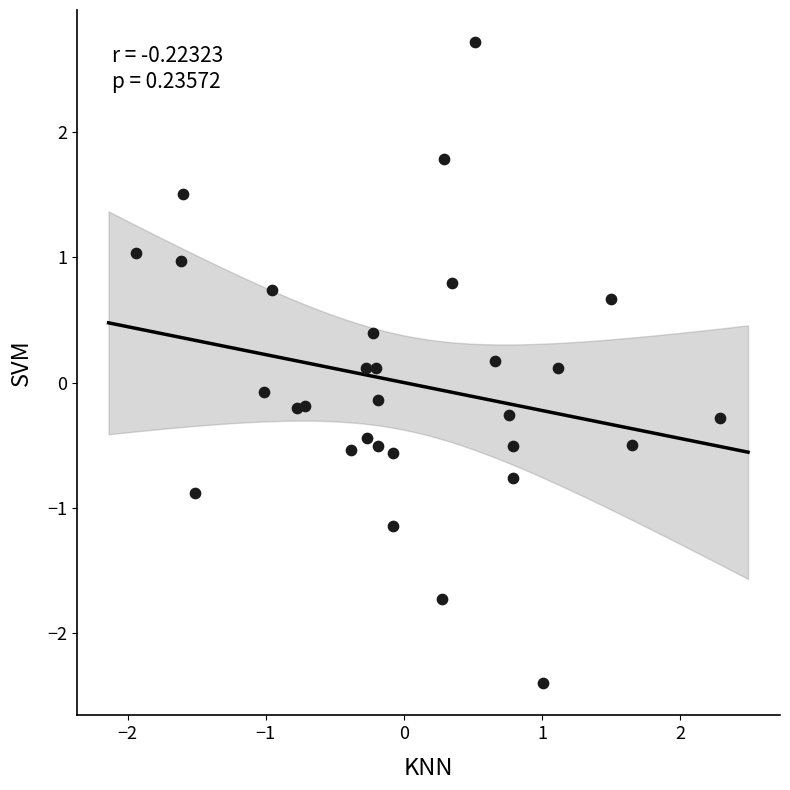

What is the range of Y values (max minus min)?

5.1